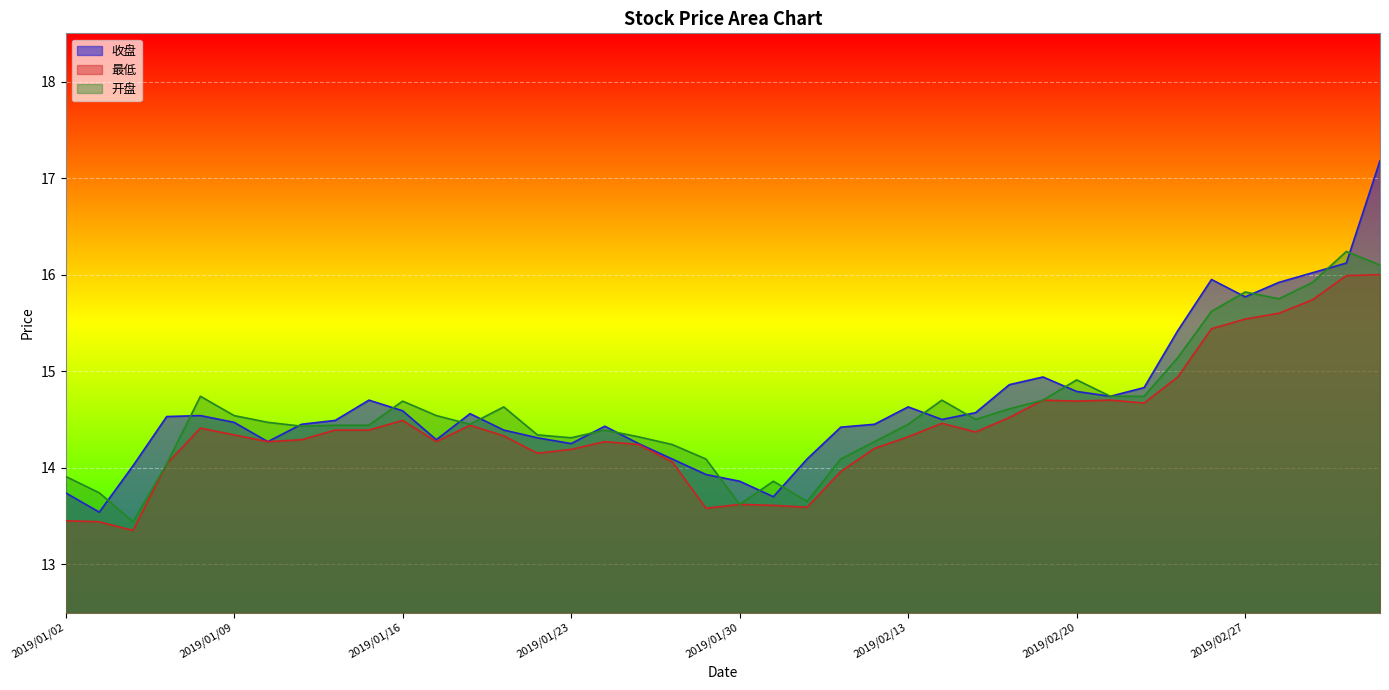

Where is 收盘 nearest to the value 15?

2019/02/19